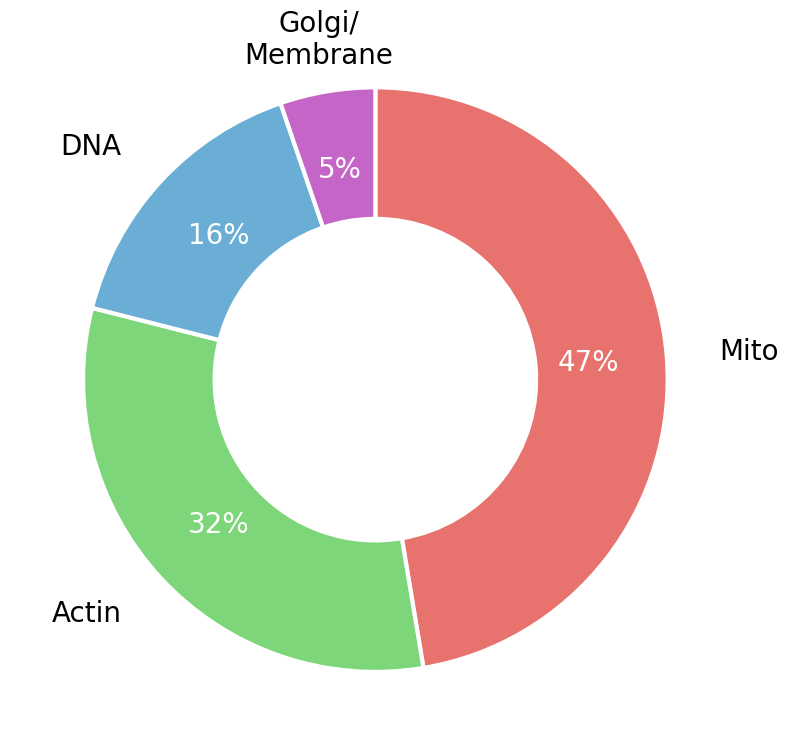

To the nearest percent, what is the average slice percentage?

25%